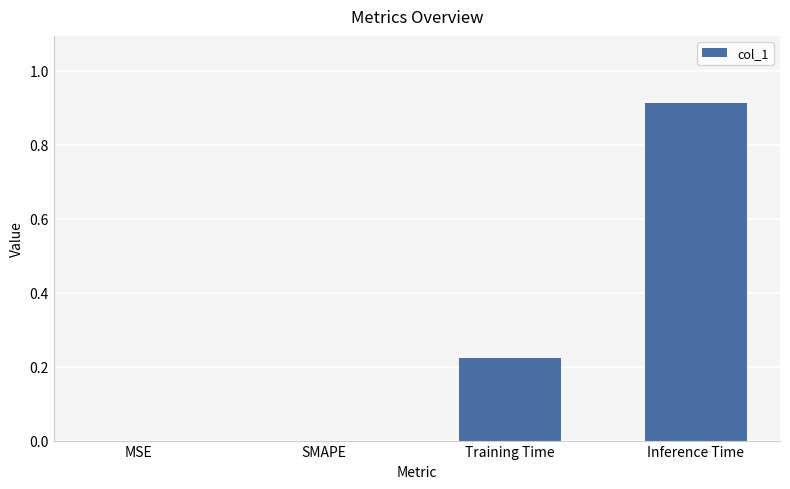

The value at SMAPE is 0.0. True or false?

True